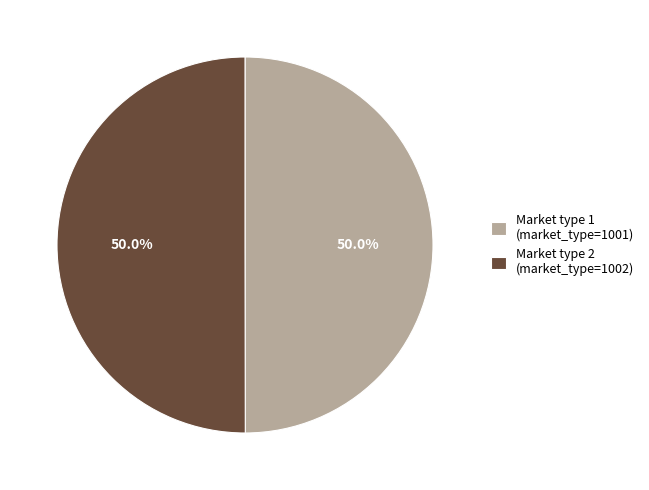

Is the sum of Market type 1 (market_type=1001) and Market type 2 (market_type=1002) greater than half?

Yes